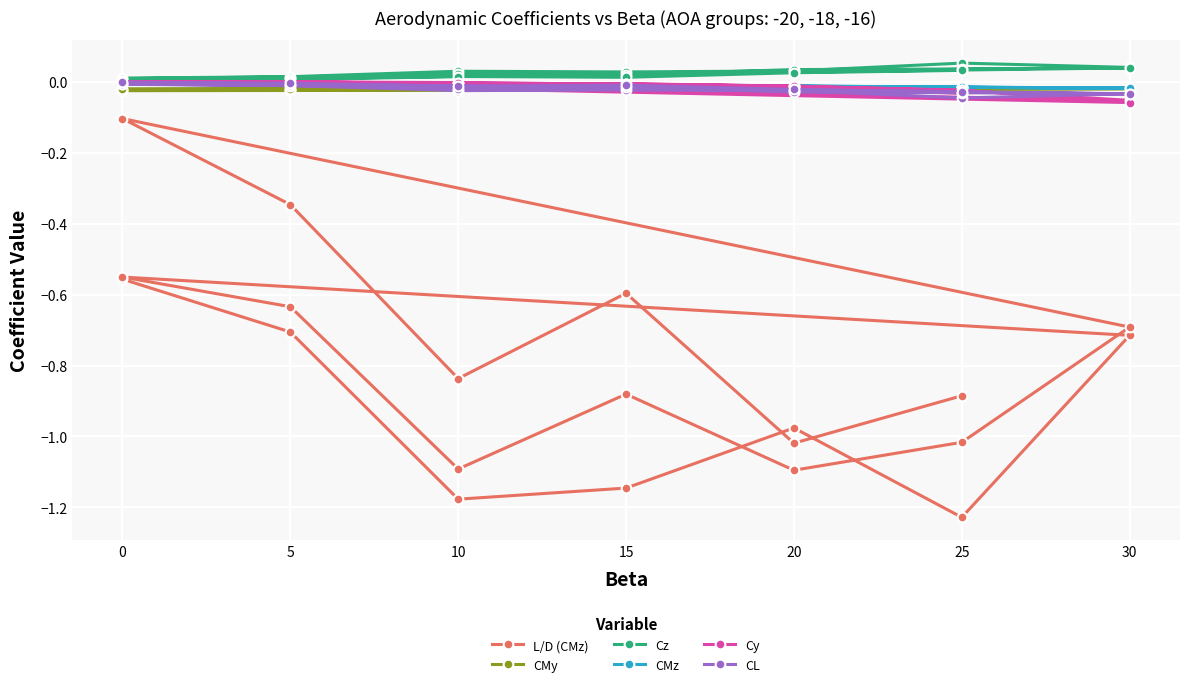

Which series ends up on top after the final intersection of CMy and CMz?

CMz